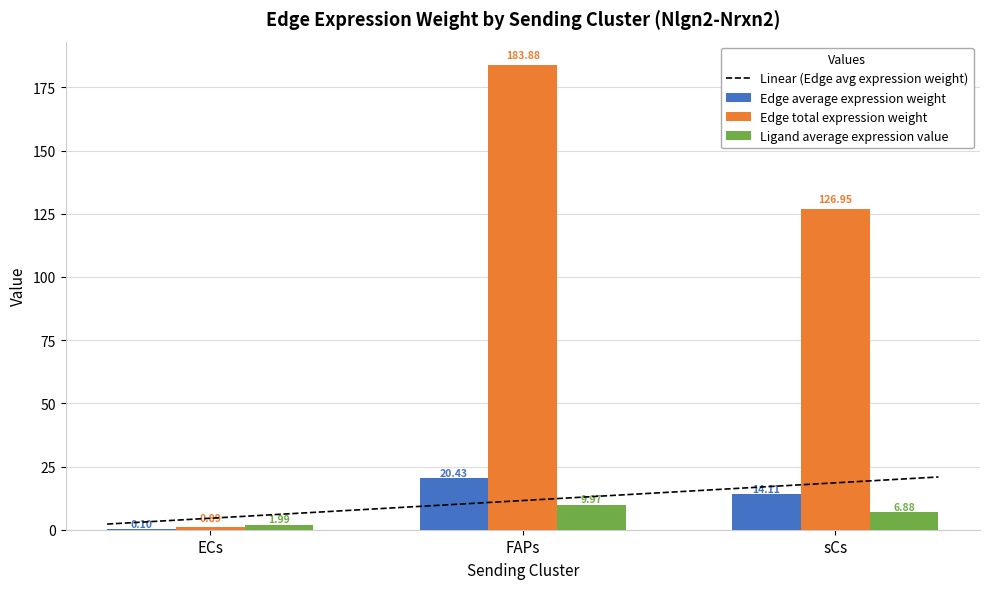

How many groups of bars are there?

3